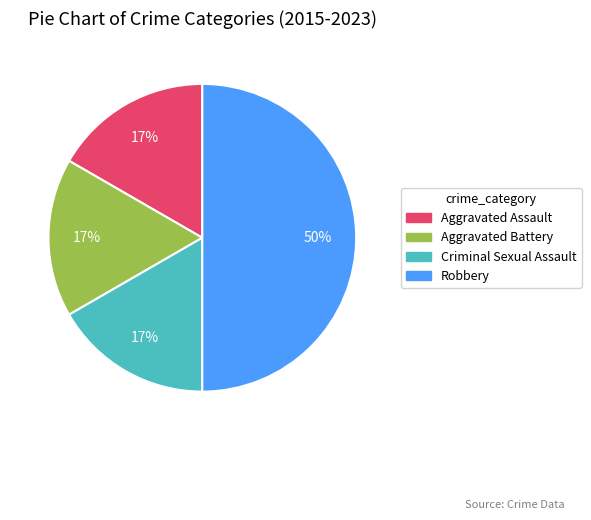

To the nearest percent, what is the difference between the largest and smallest slice percentages?

33%